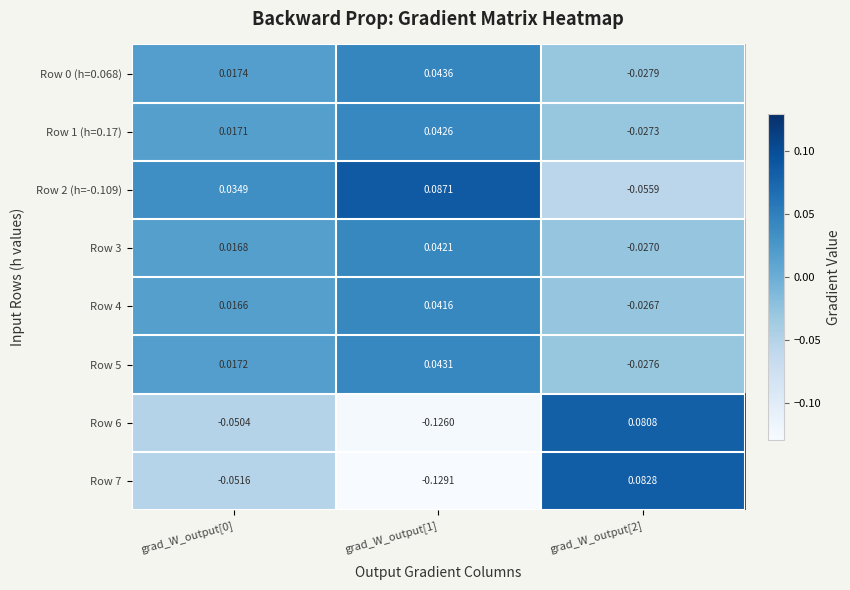

Which series has the largest range (max minus min)?

Row 7